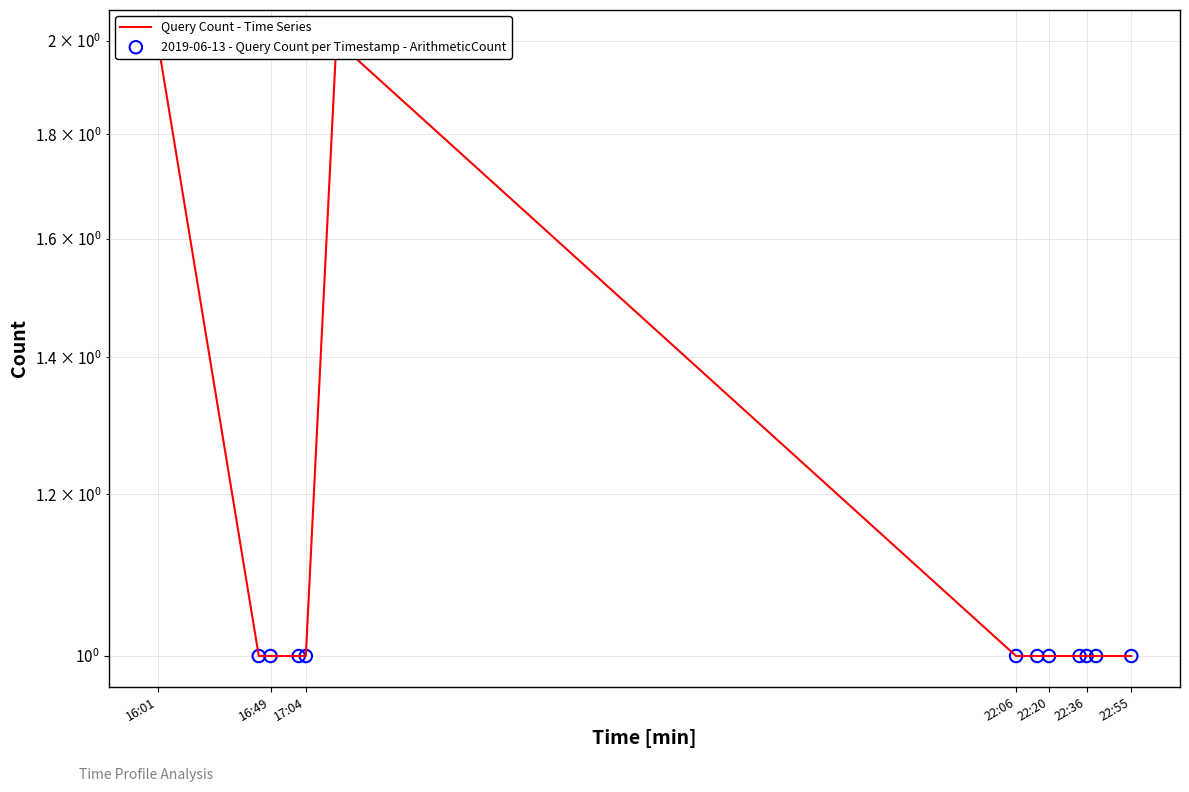

What are all the series names shown in the legend?

Query Count - Time Series, 2019-06-13 - Query Count per Timestamp - ArithmeticCount